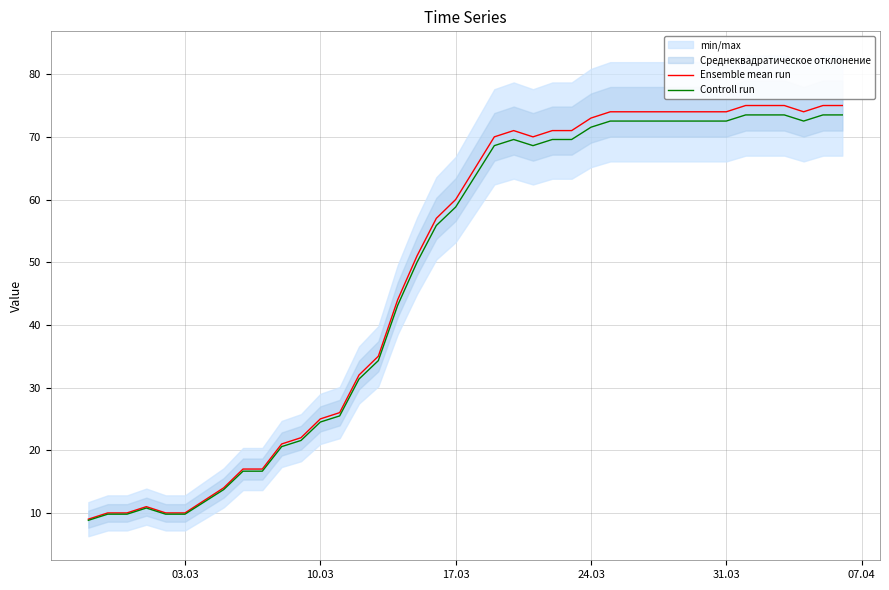

What is the sum of all Ensemble mean run values?

1951.0